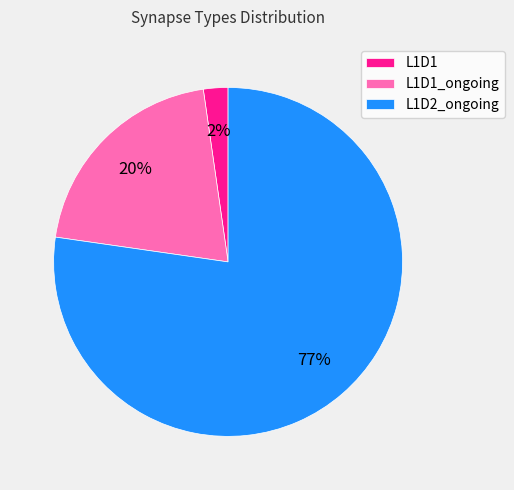

Count the number of slices in the pie.

3